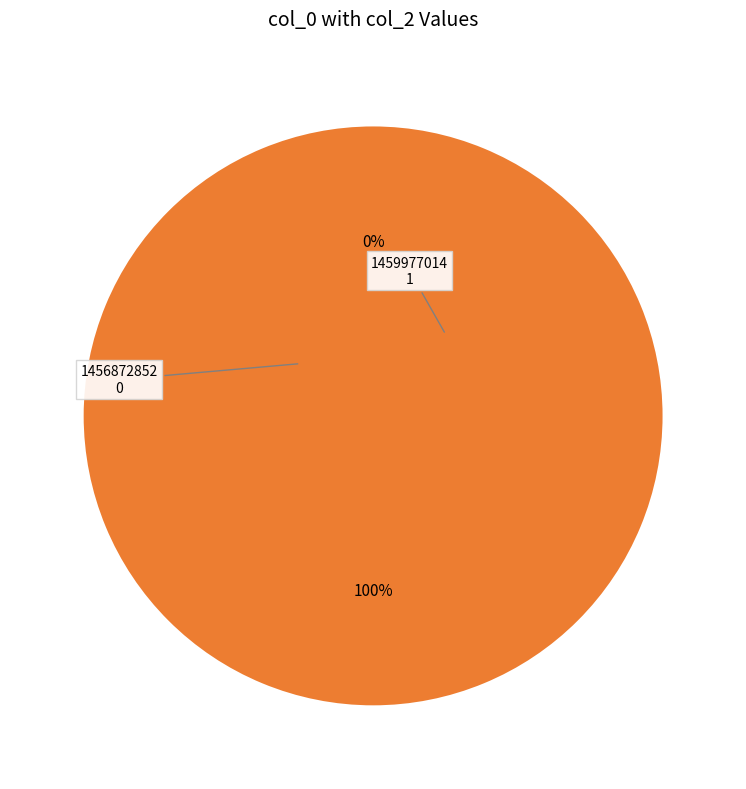

To the nearest percent, what is the difference between the 1456872852 and 1459977014 slice percentages?

100%